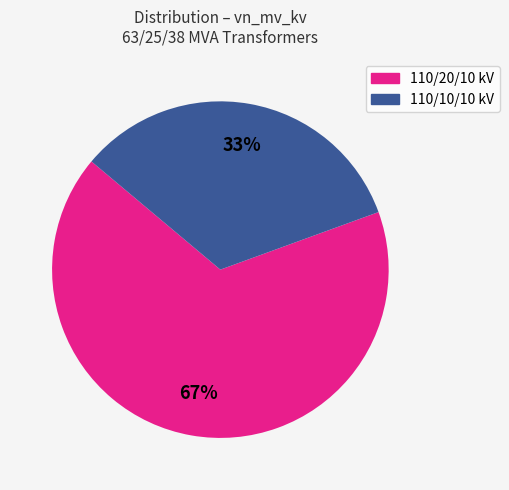

To the nearest percent, what is the average slice percentage?

50%